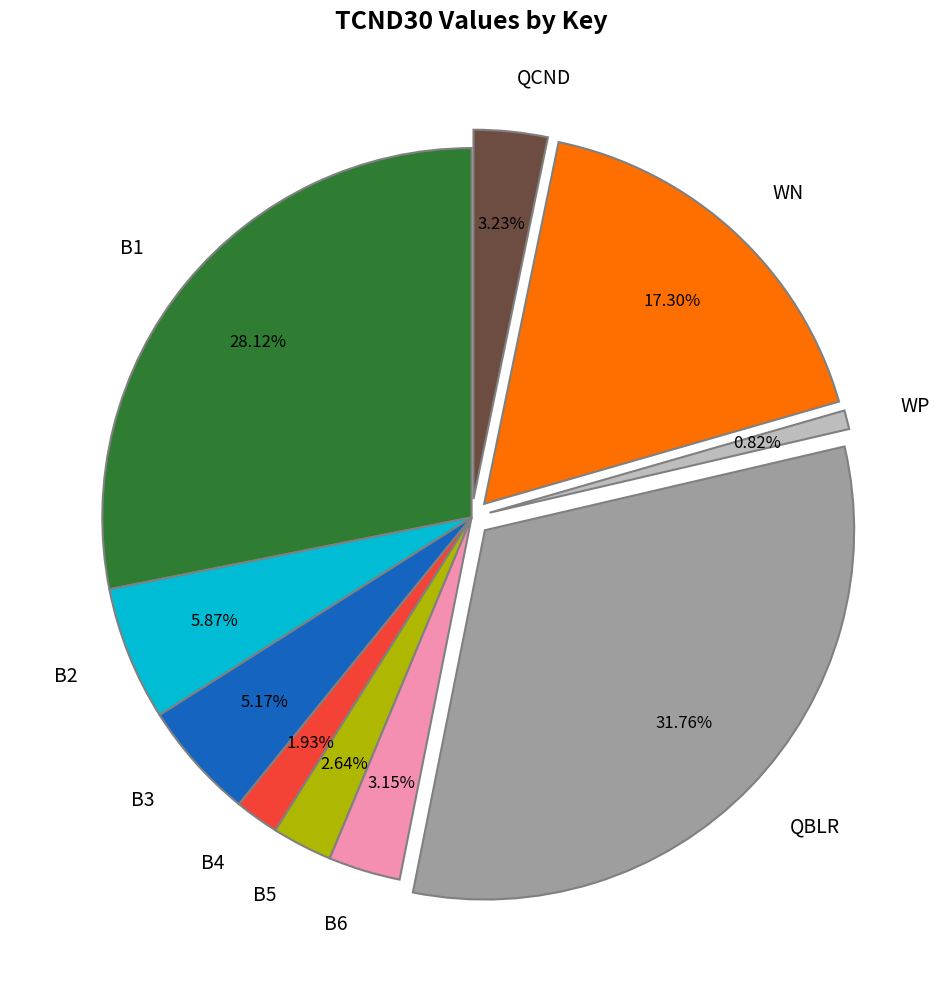

How many slices are in this pie chart?

10